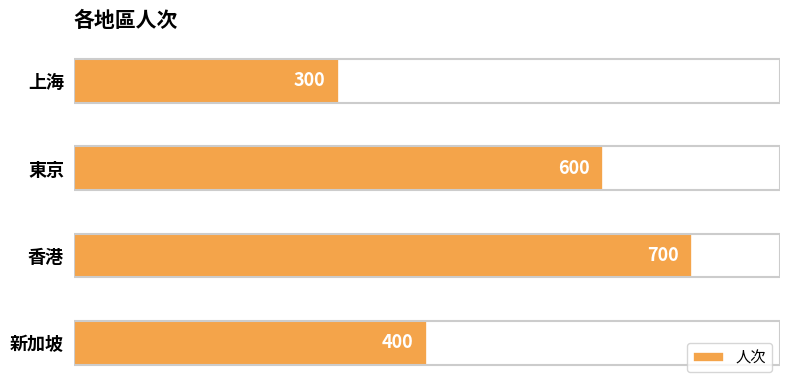

How many categories are shown in the chart?

4